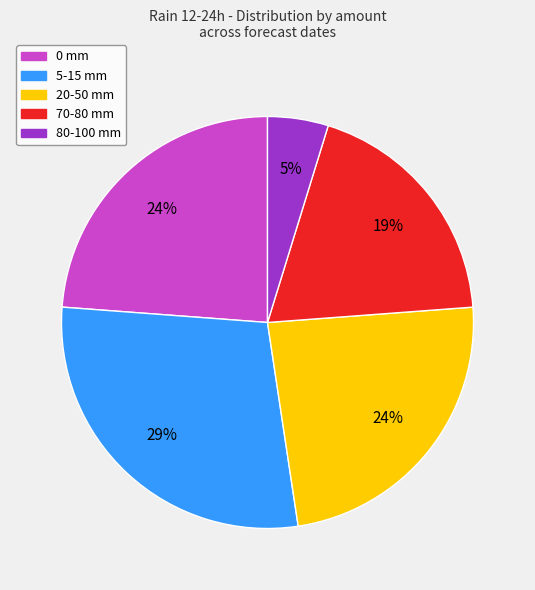

Is 0 mm the majority of the pie?

No